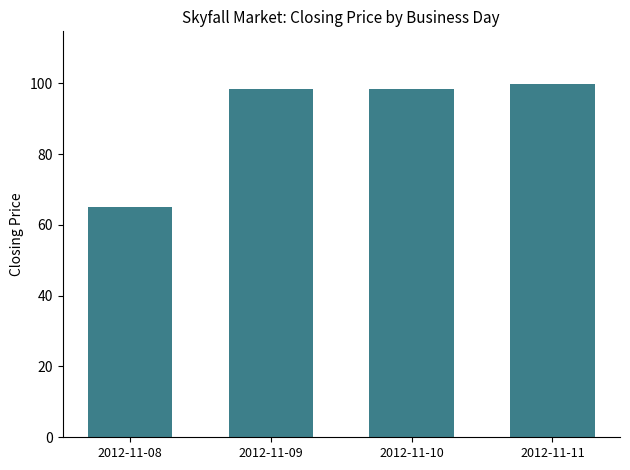

The chart shows a value of 98.5 at 2012-11-09. True or false?

True